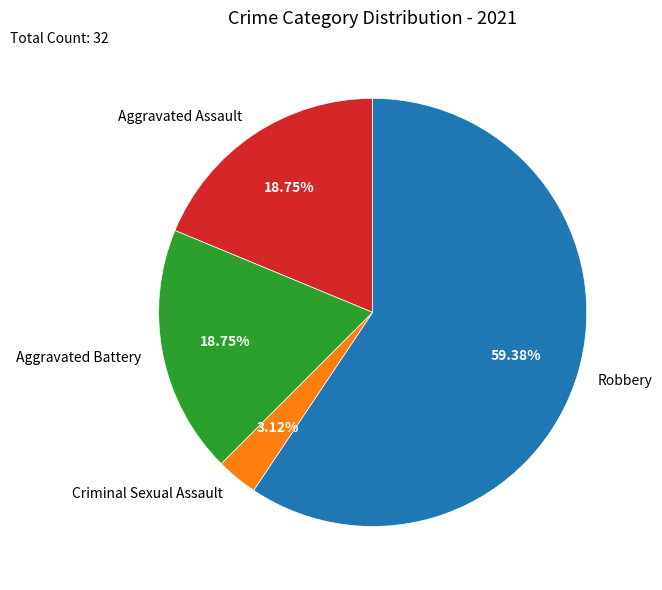

The Aggravated Assault slice represents 10% of the pie. True or false?

False